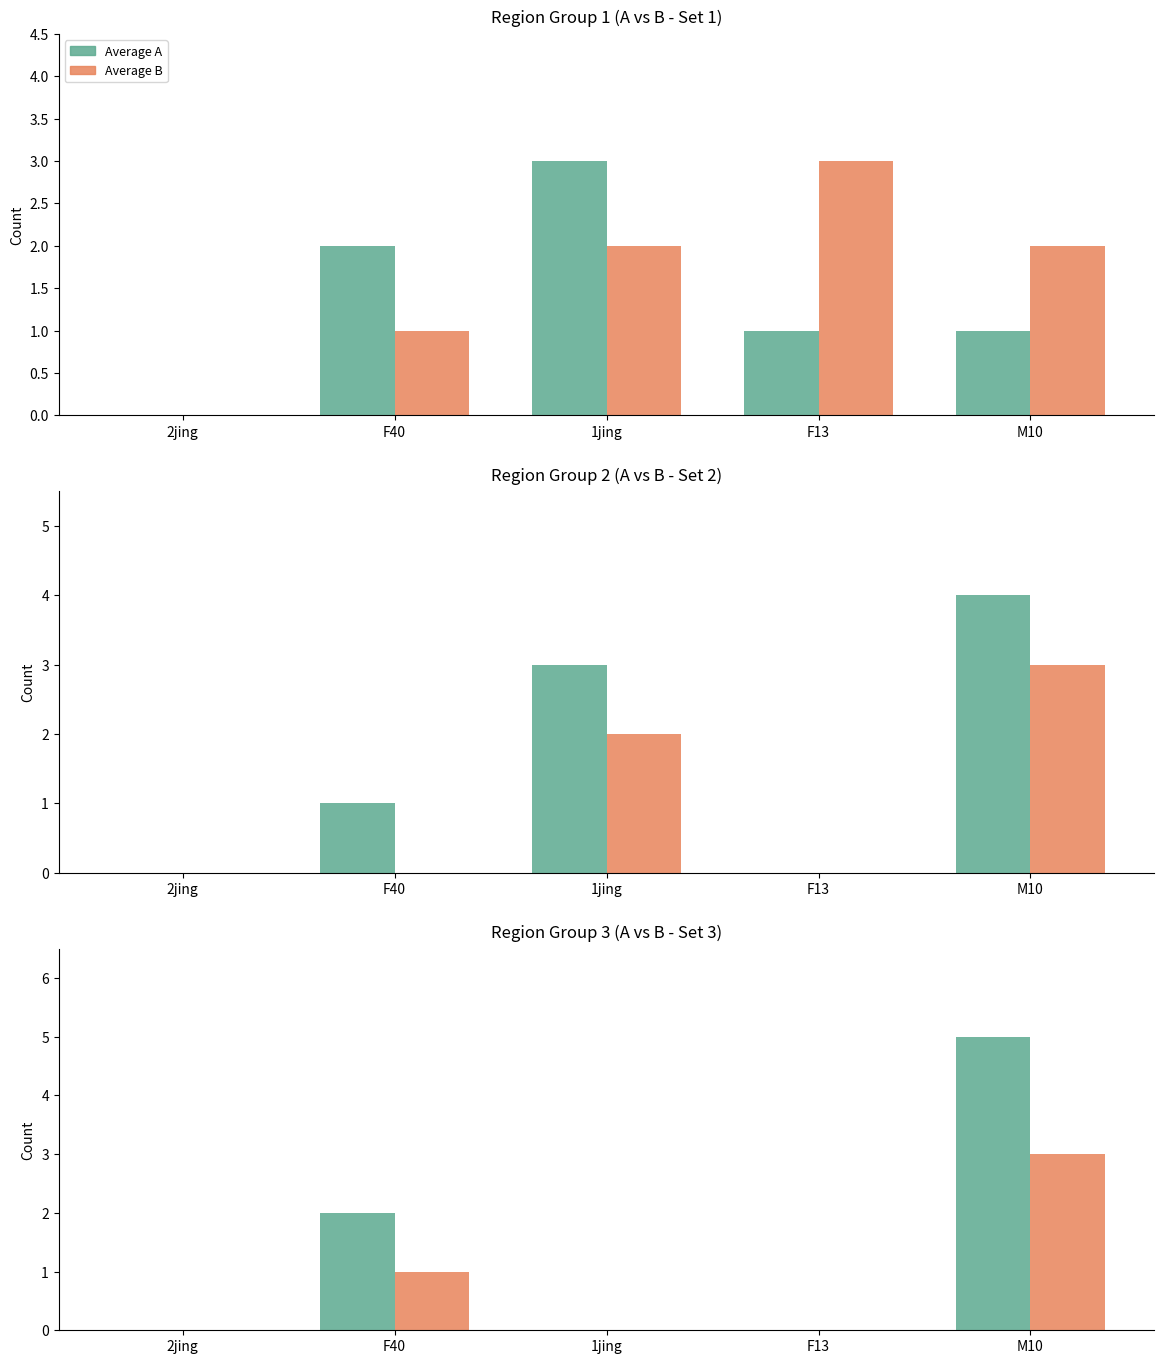

What is the difference between the maximum and minimum values in the Average A series?

5